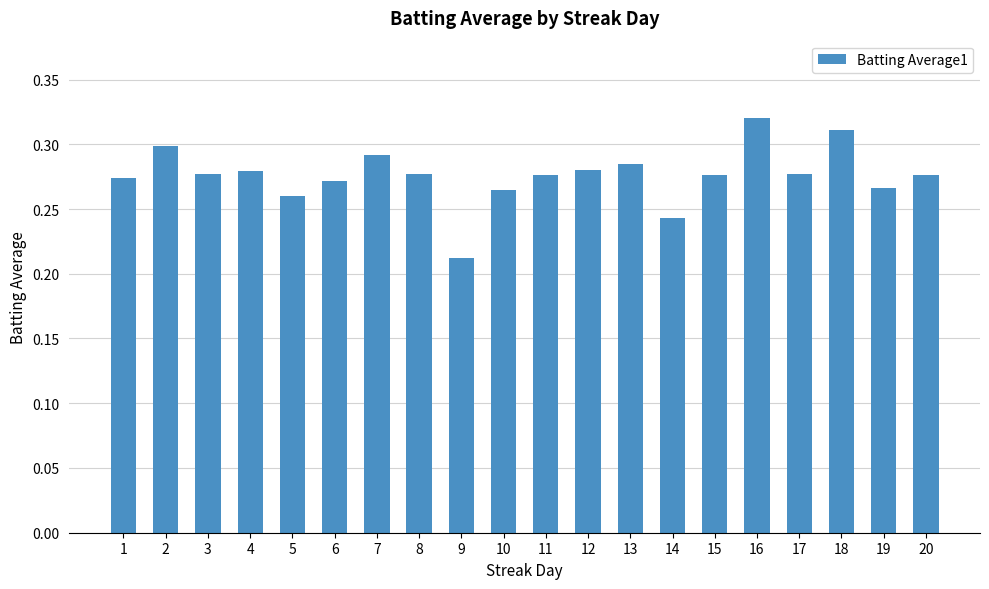

Where is the data nearest to the value 0?

9